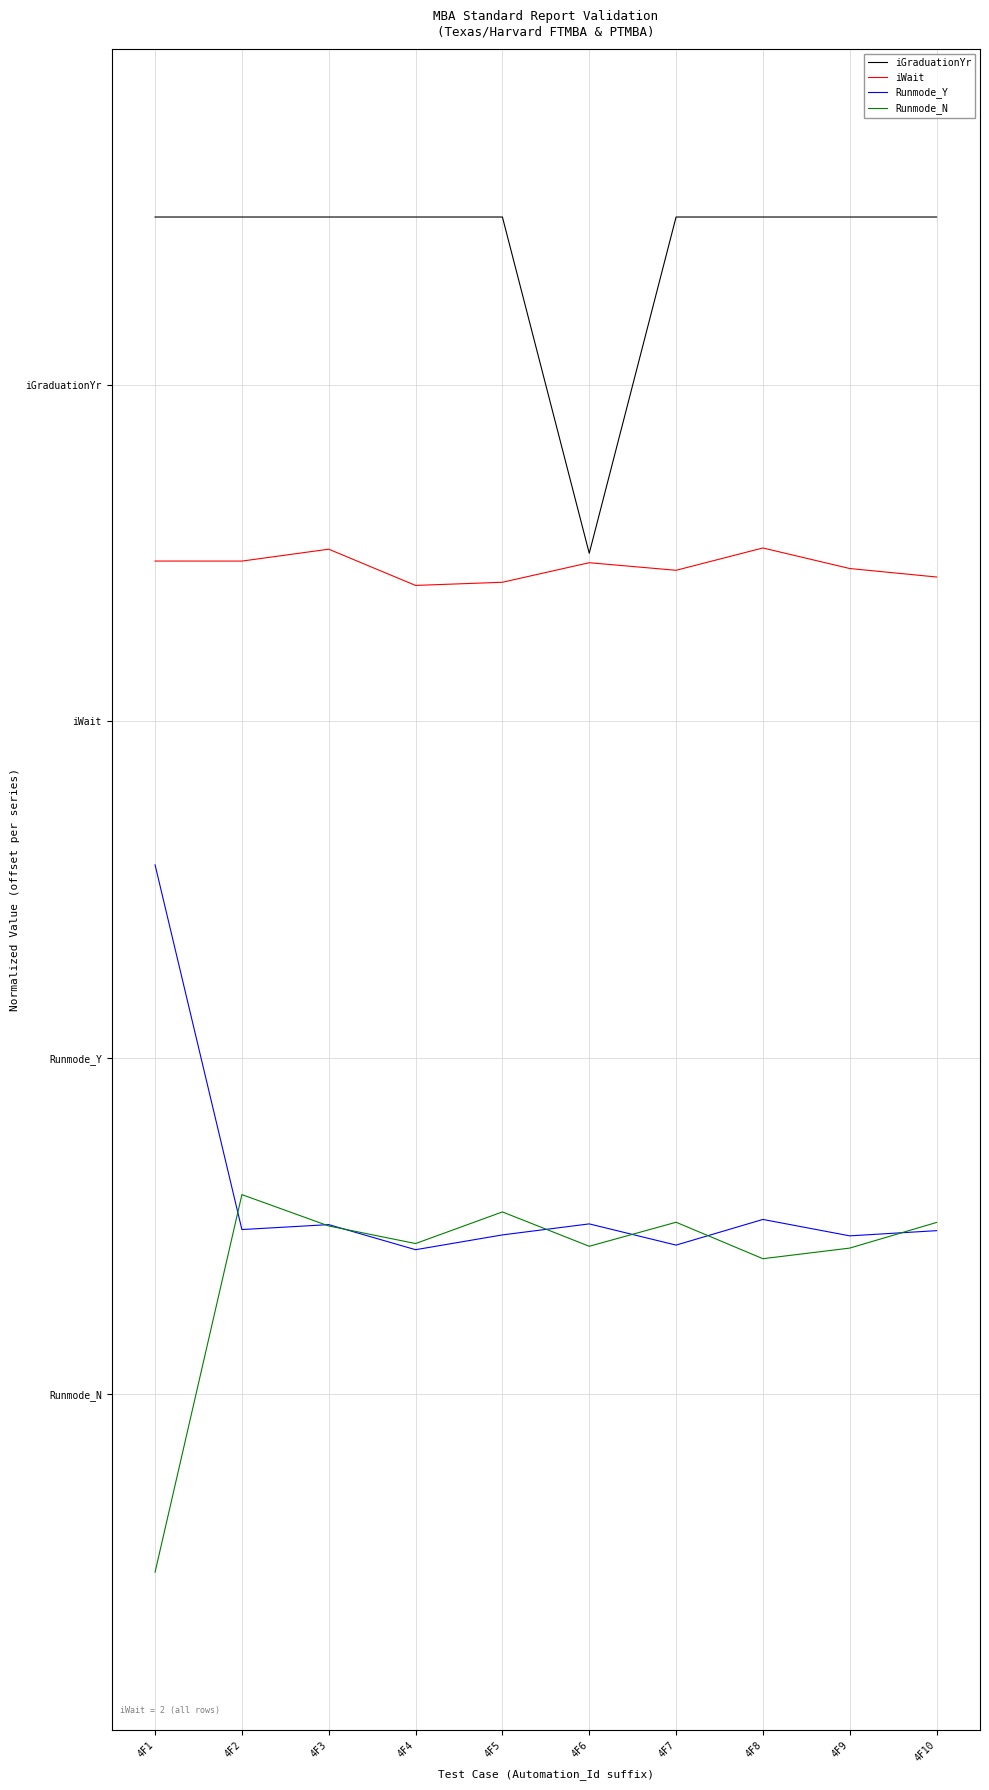

What are all the series names shown in the legend?

iGraduationYr, iWait, Runmode_Y, Runmode_N